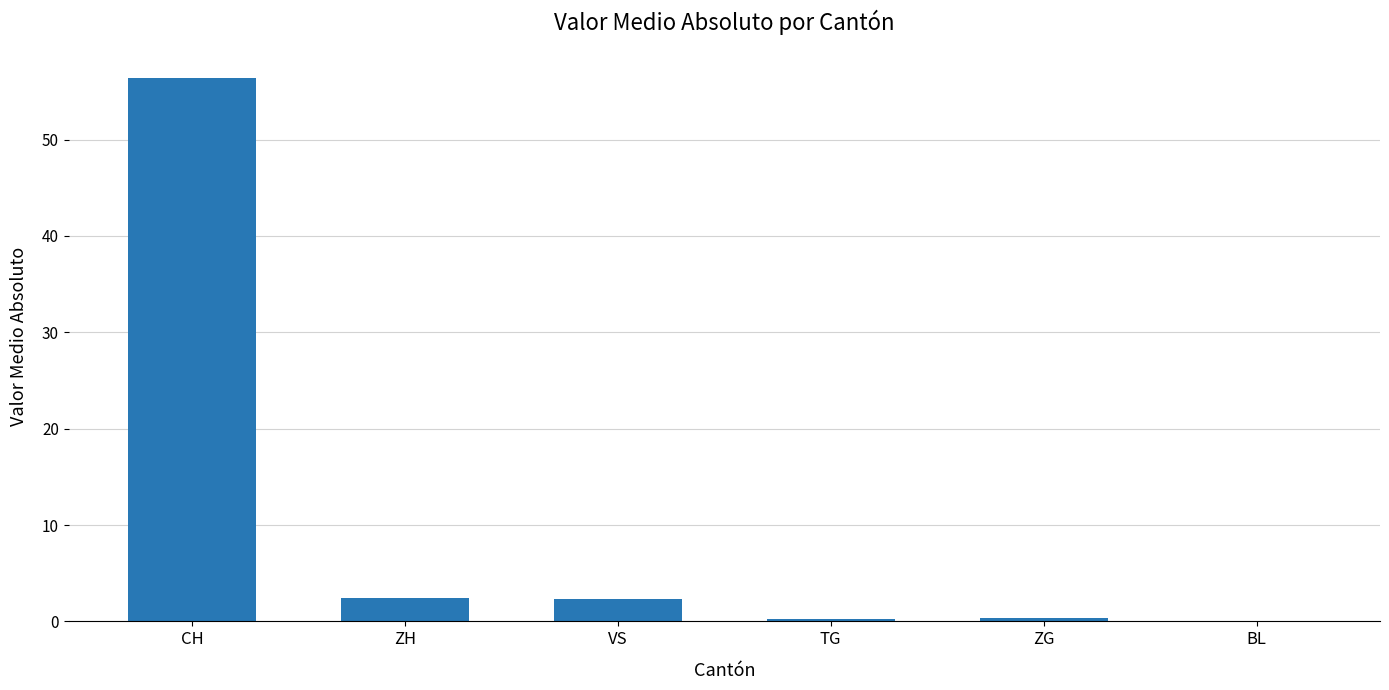

What value does the data have at ZH?

2.4